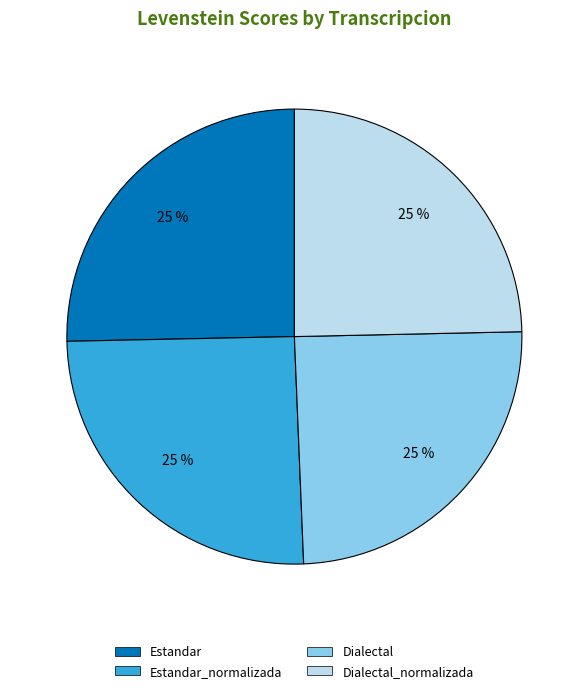

What percentage is the Estandar_normalizada slice, to the nearest percent?

25%